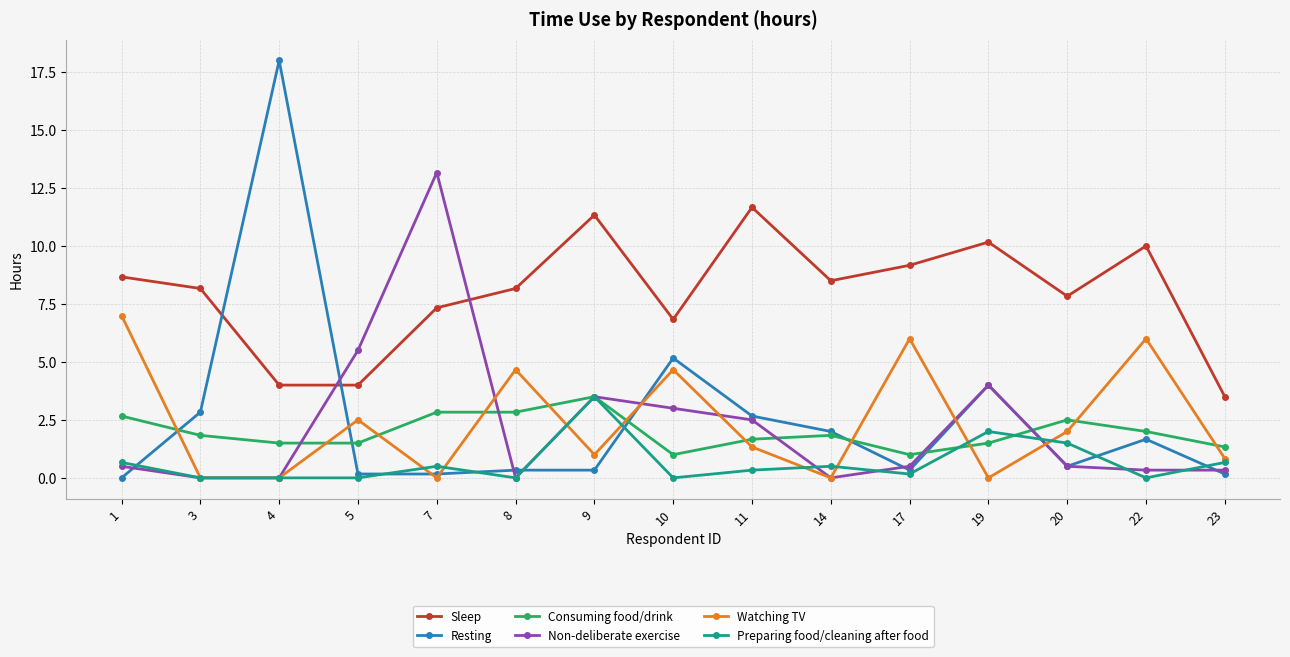

Between which two adjacent categories do Consuming food/drink and Watching TV first intersect?

1 and 3